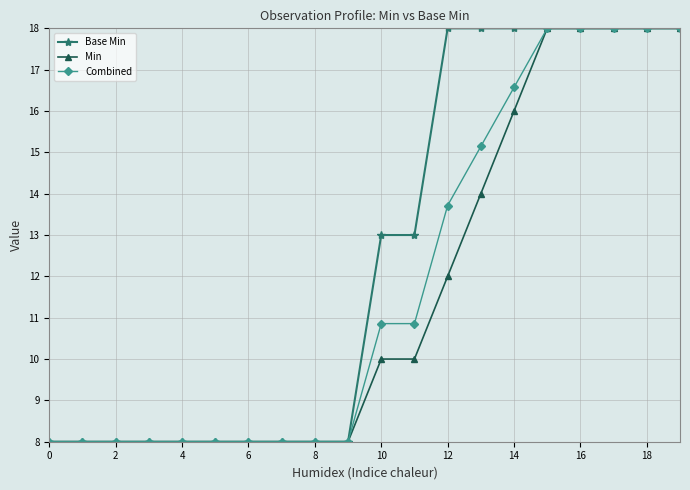

Does the chart have visible grid lines?

Yes